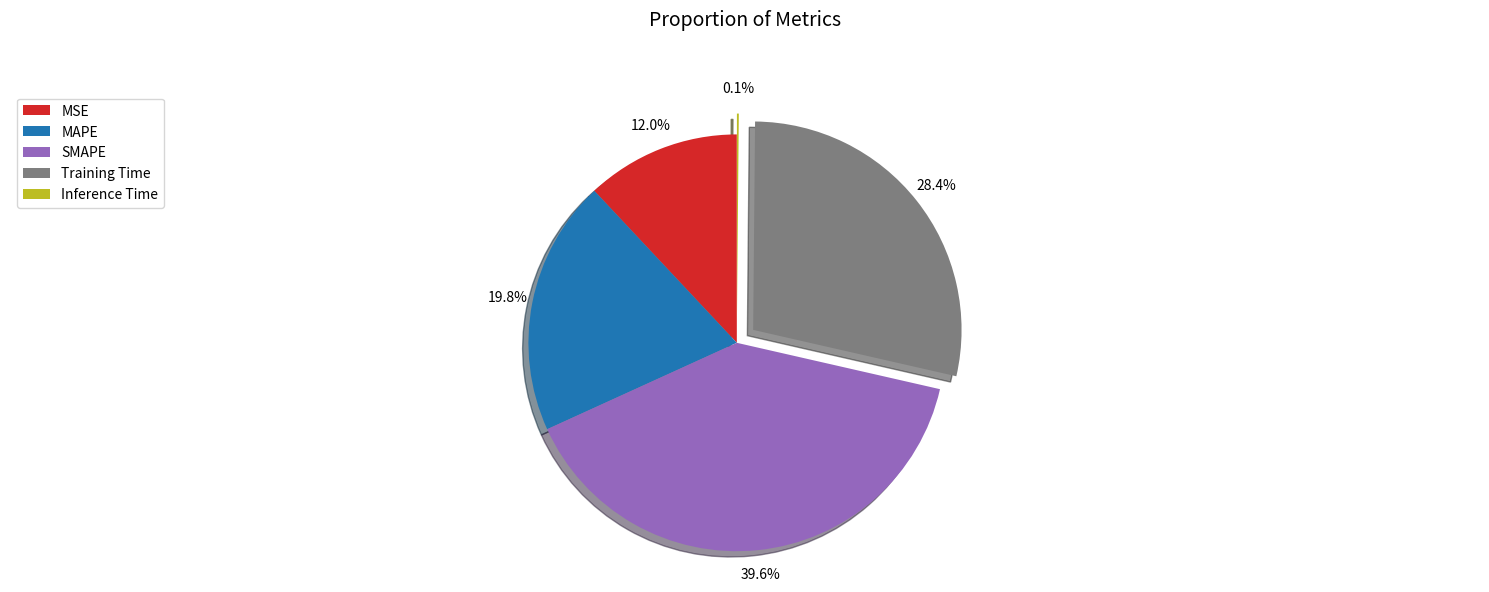

Is there any slice that represents more than half of the pie?

No